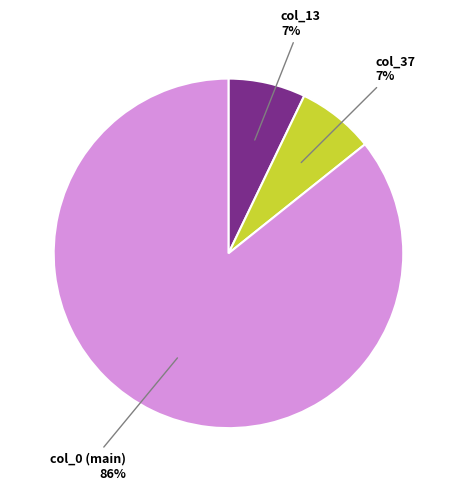

What percentage is the col_37 slice, to the nearest percent?

7%